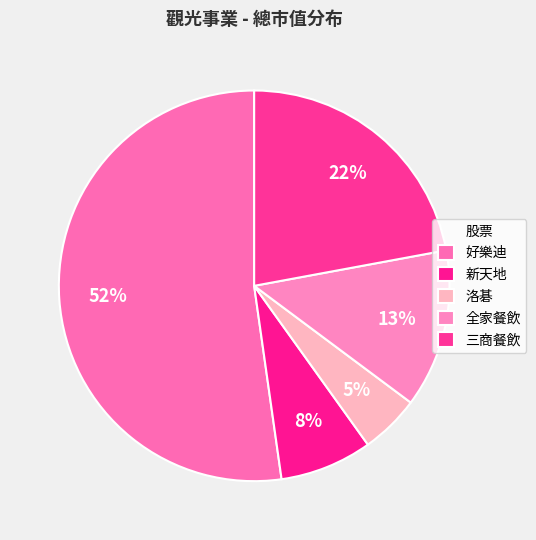

How many segments does this pie chart have?

5